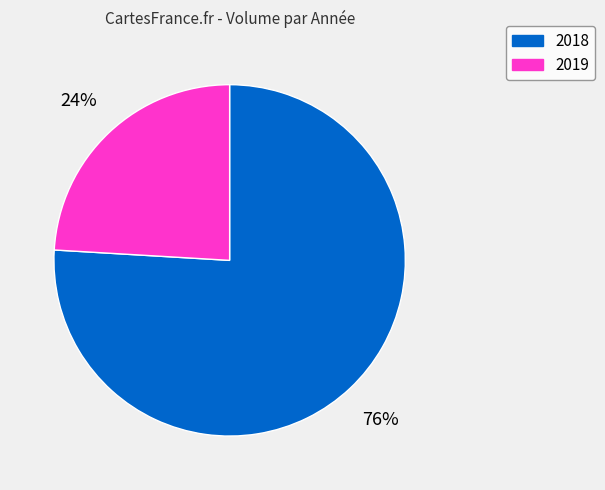

To the nearest percent, what portion does 2018 represent?

76%